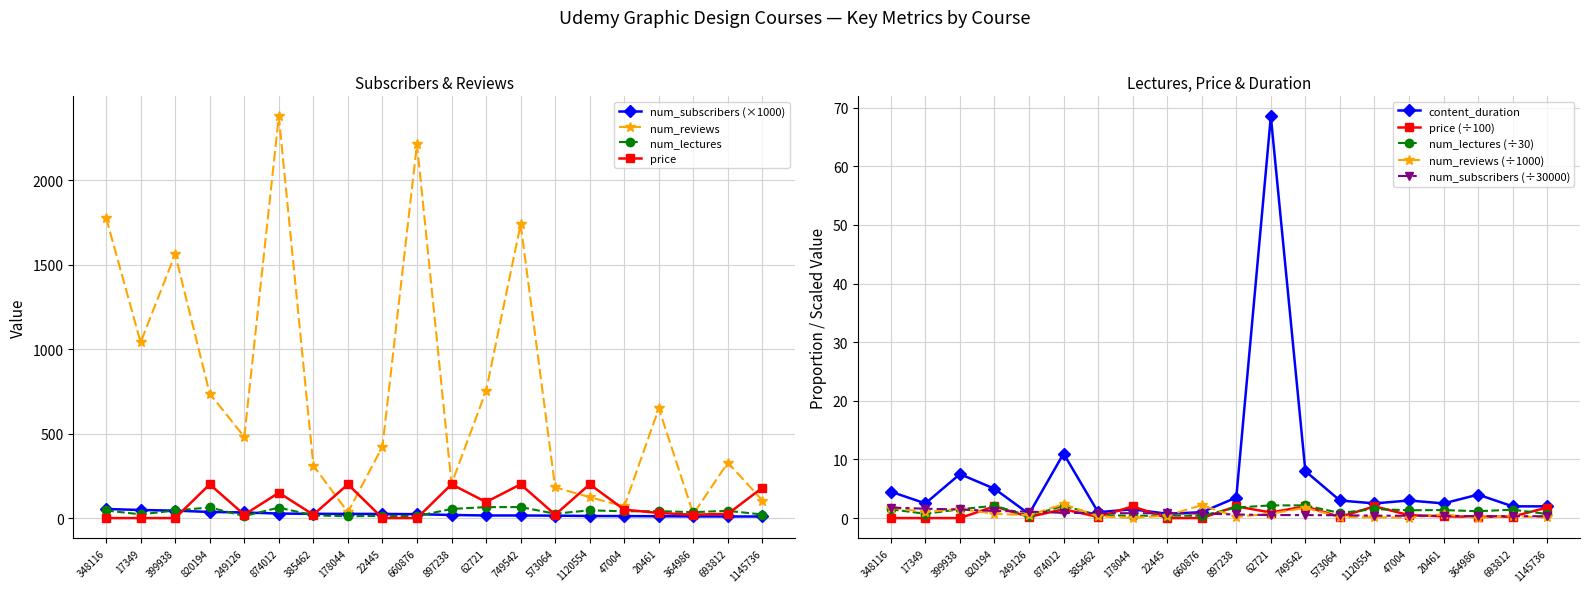

What is the total value across all series at 874012?

2454.4